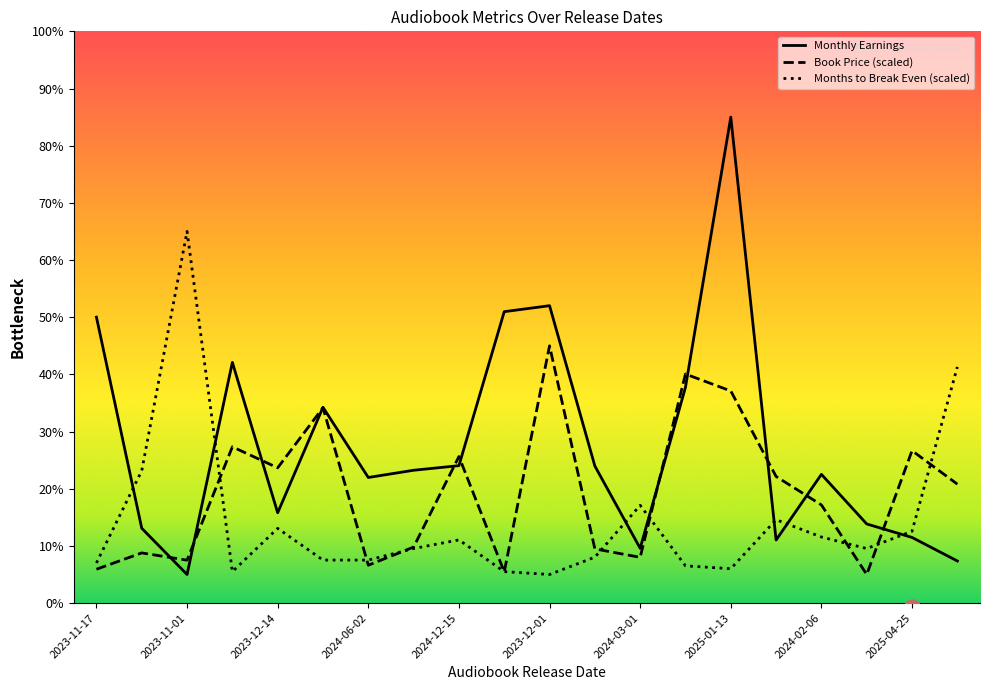

Read the Book Price value at 2025-01-13.

37.1